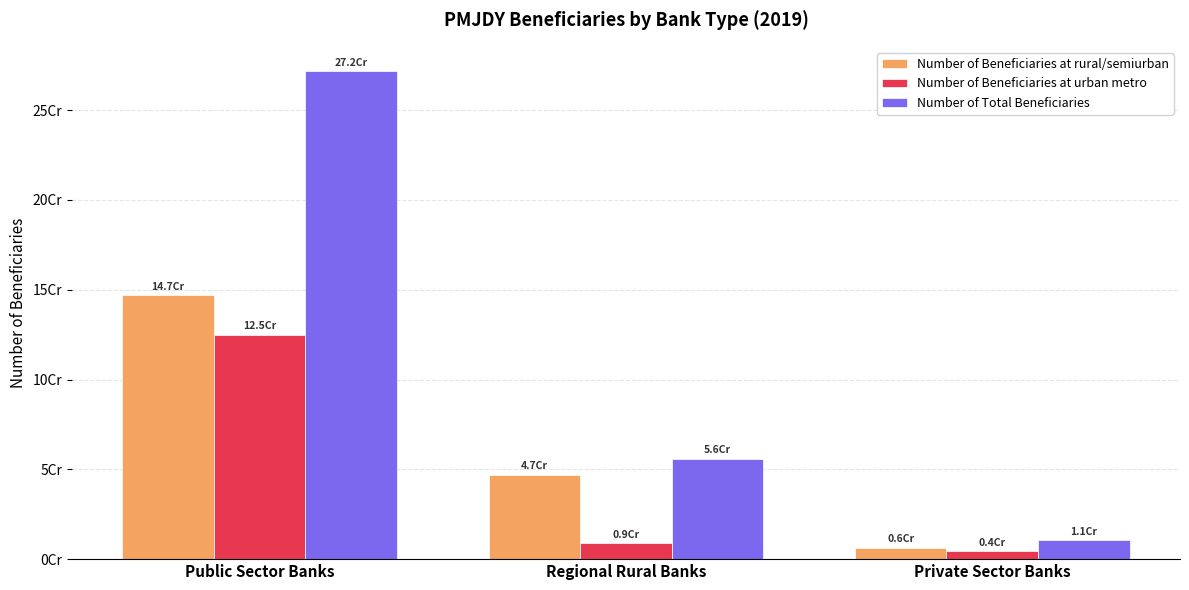

List the series in order of their overall mean, lowest first.

Number of Beneficiaries at urban metro, Number of Beneficiaries at rural/semiurban, Number of Total Beneficiaries